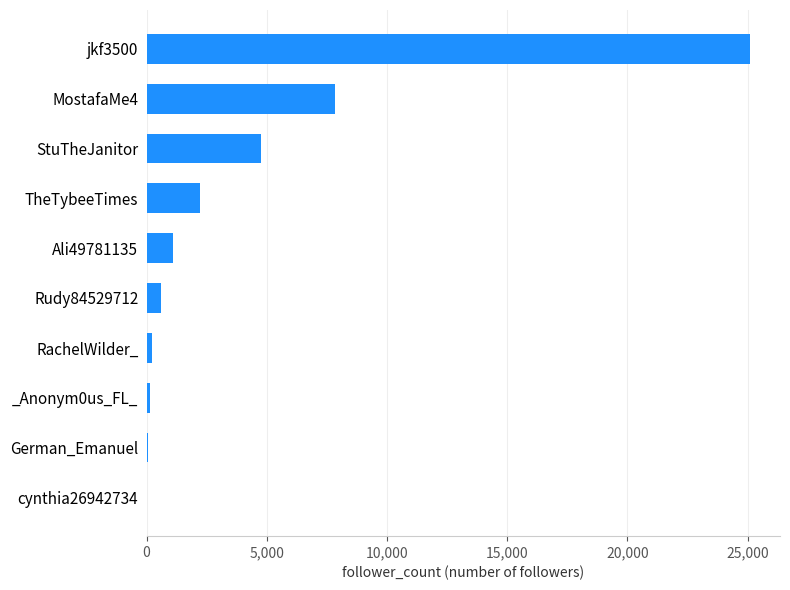

Is it true that the value at TheTybeeTimes is 2230?

True